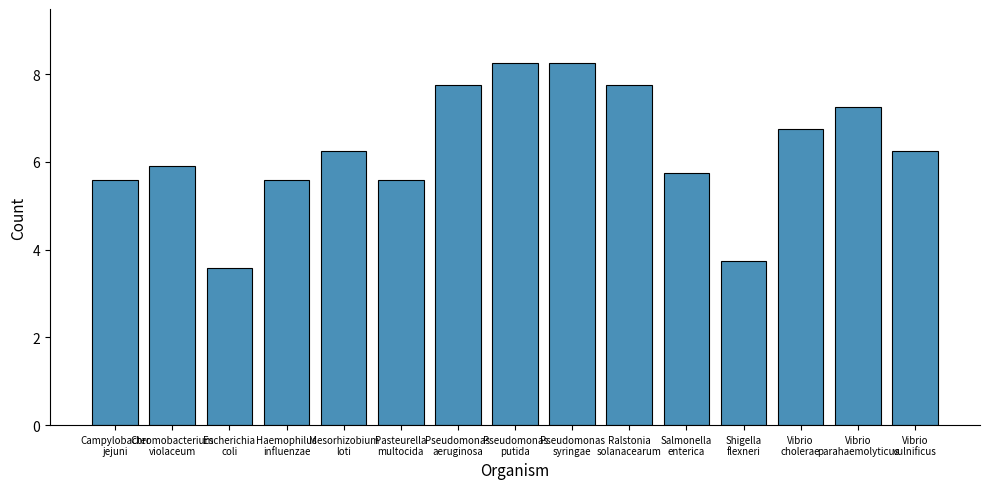

What is the average value?

6.3